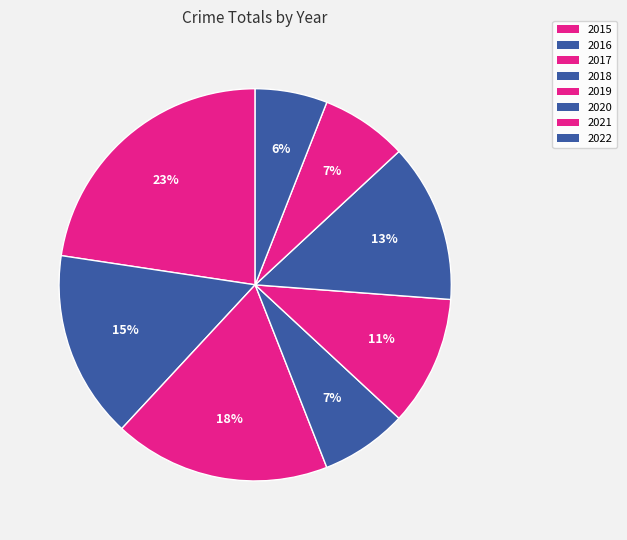

Which category has the smallest portion of the pie?

2022